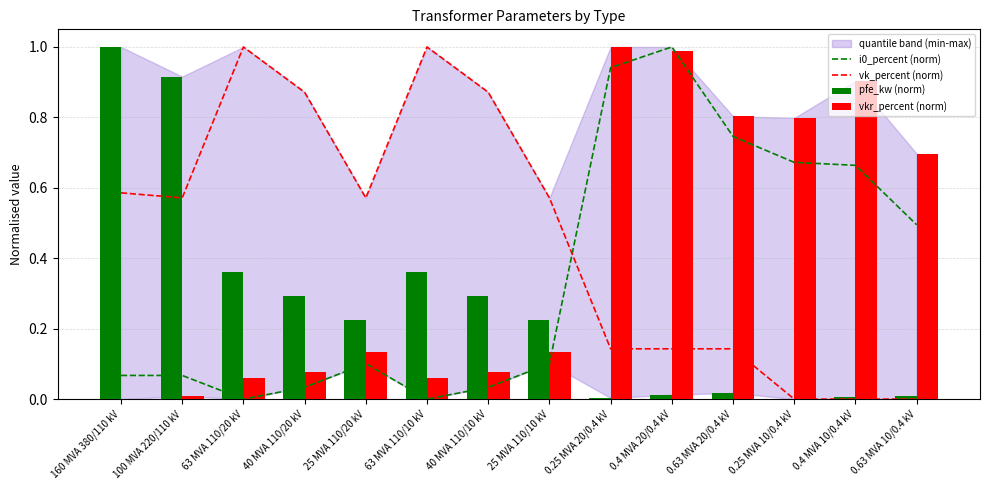

Which series has the largest total across all categories?

vk_percent (norm)